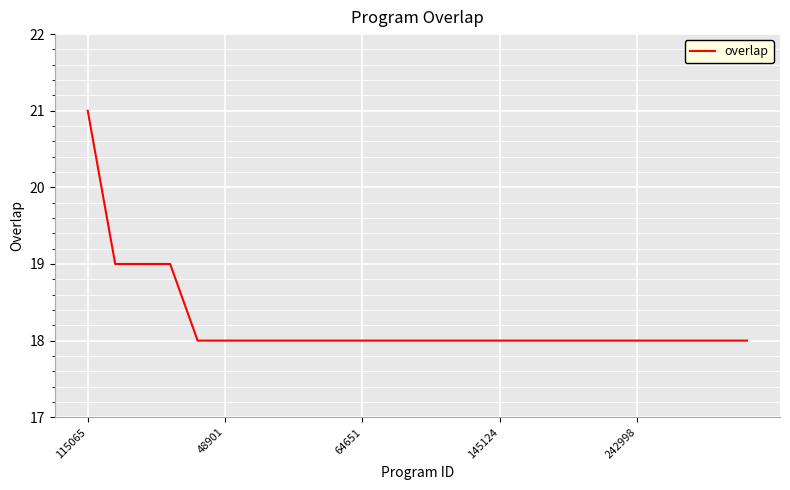

What is the minimum value shown in the chart?

18